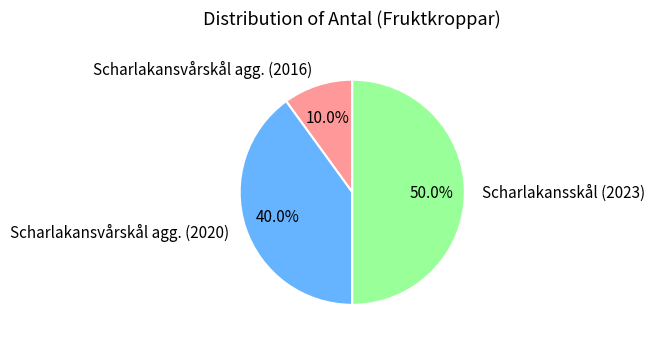

Combined, what portion of the pie is Scharlakansvårskål agg. (2016) and Scharlakansvårskål agg. (2020)?

50.0%